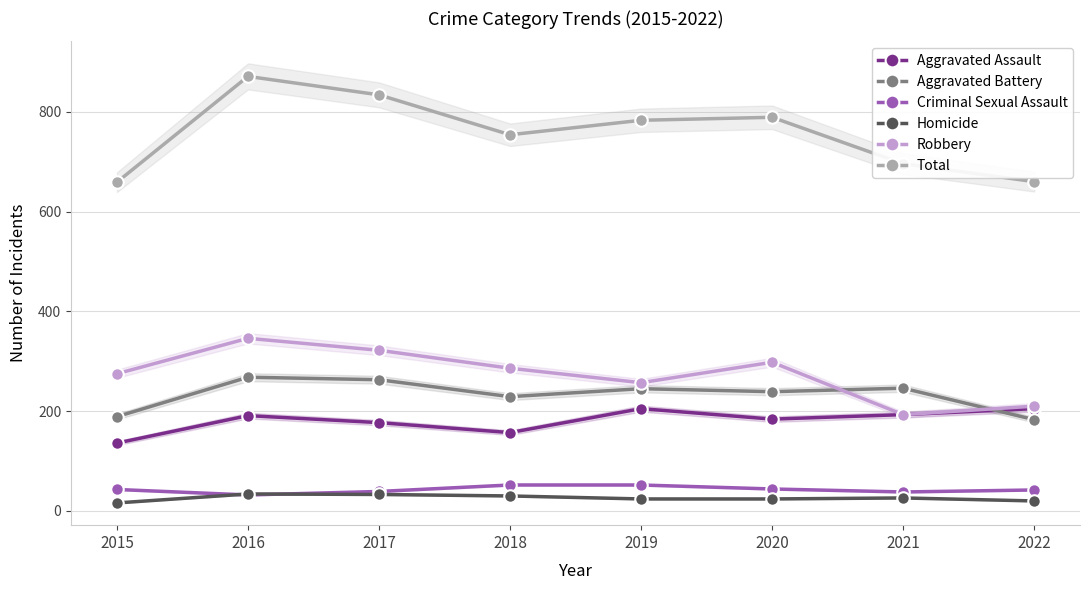

At how many categories does at least one series exceed 194?

8